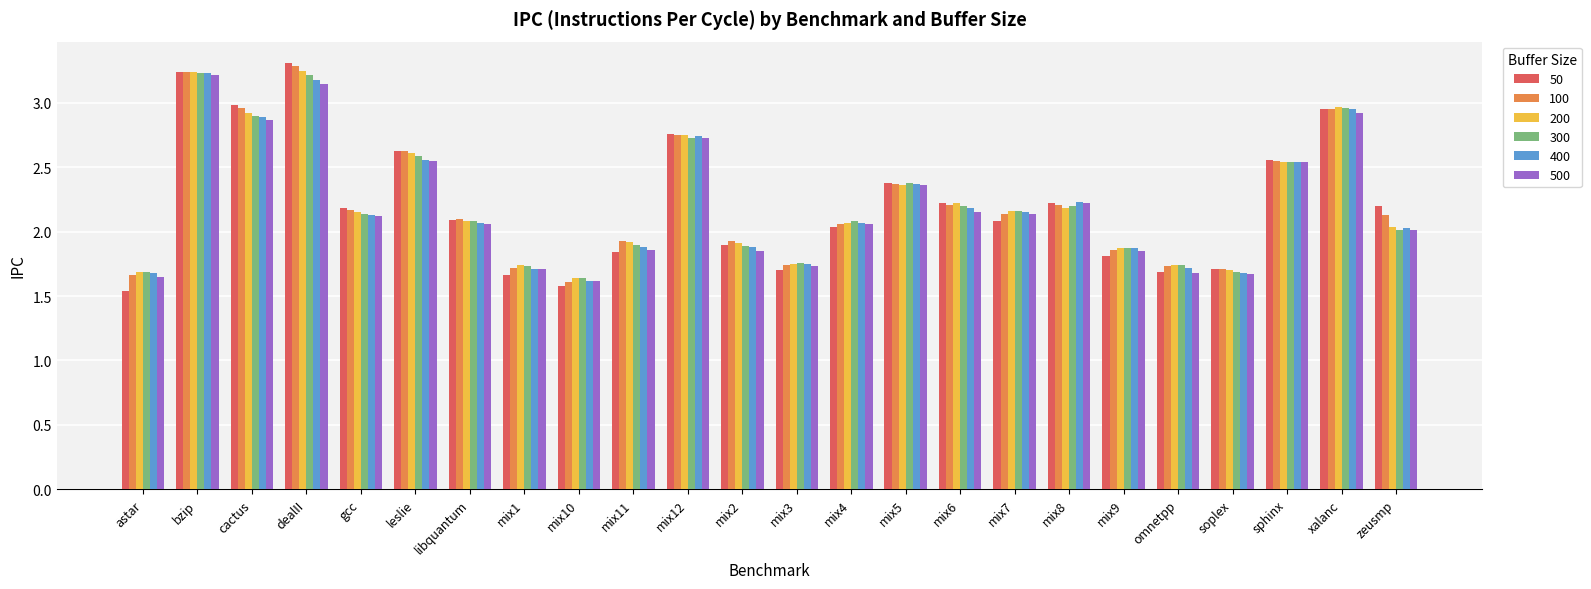

What is the highest value of the 100 series?

3.3